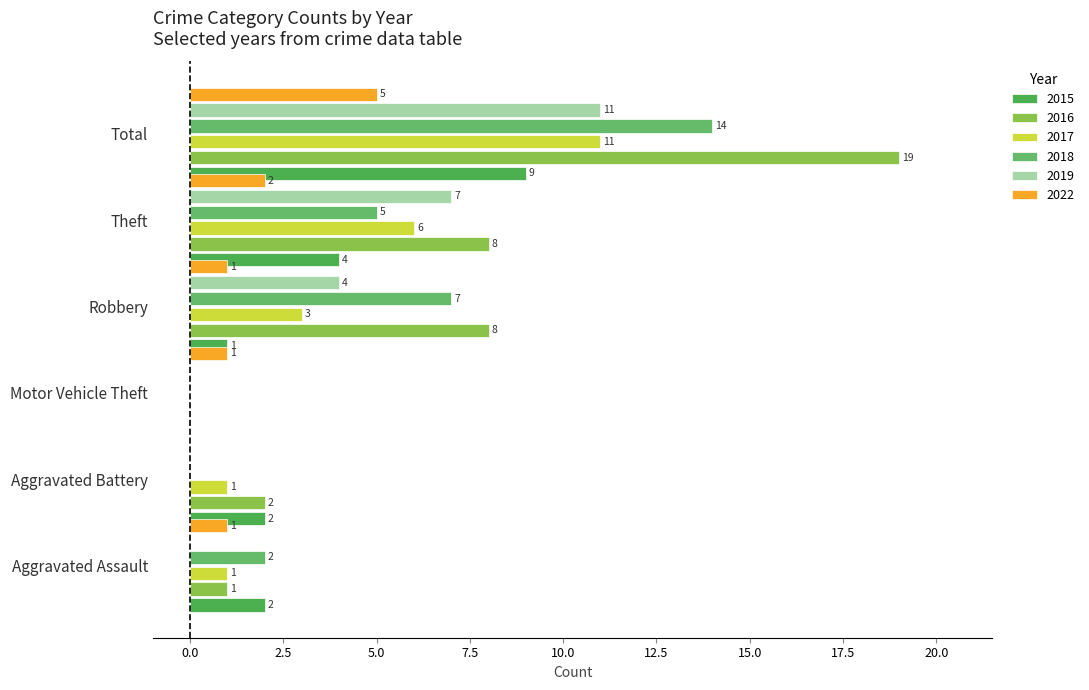

How many data points does each series have?

6